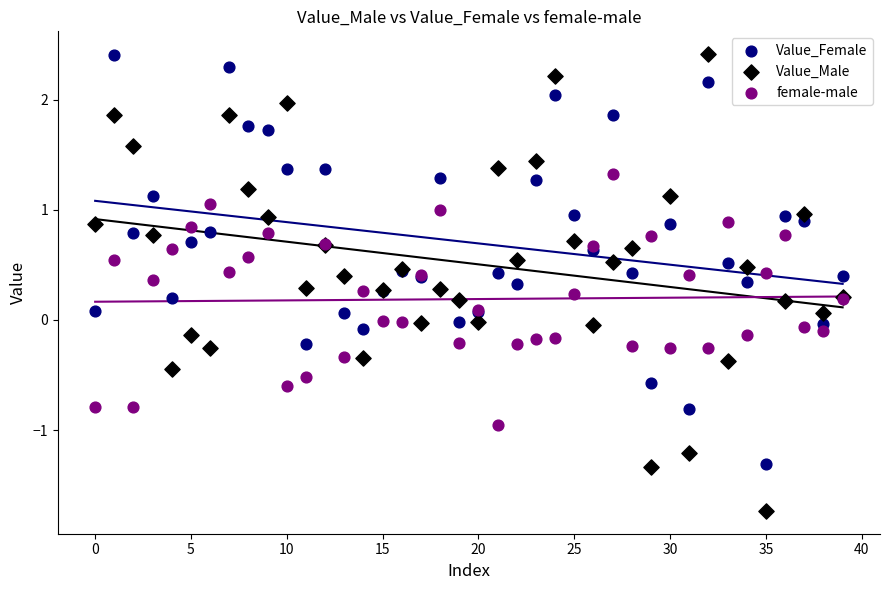

Which series contains the lowest Y value?

Value_Male